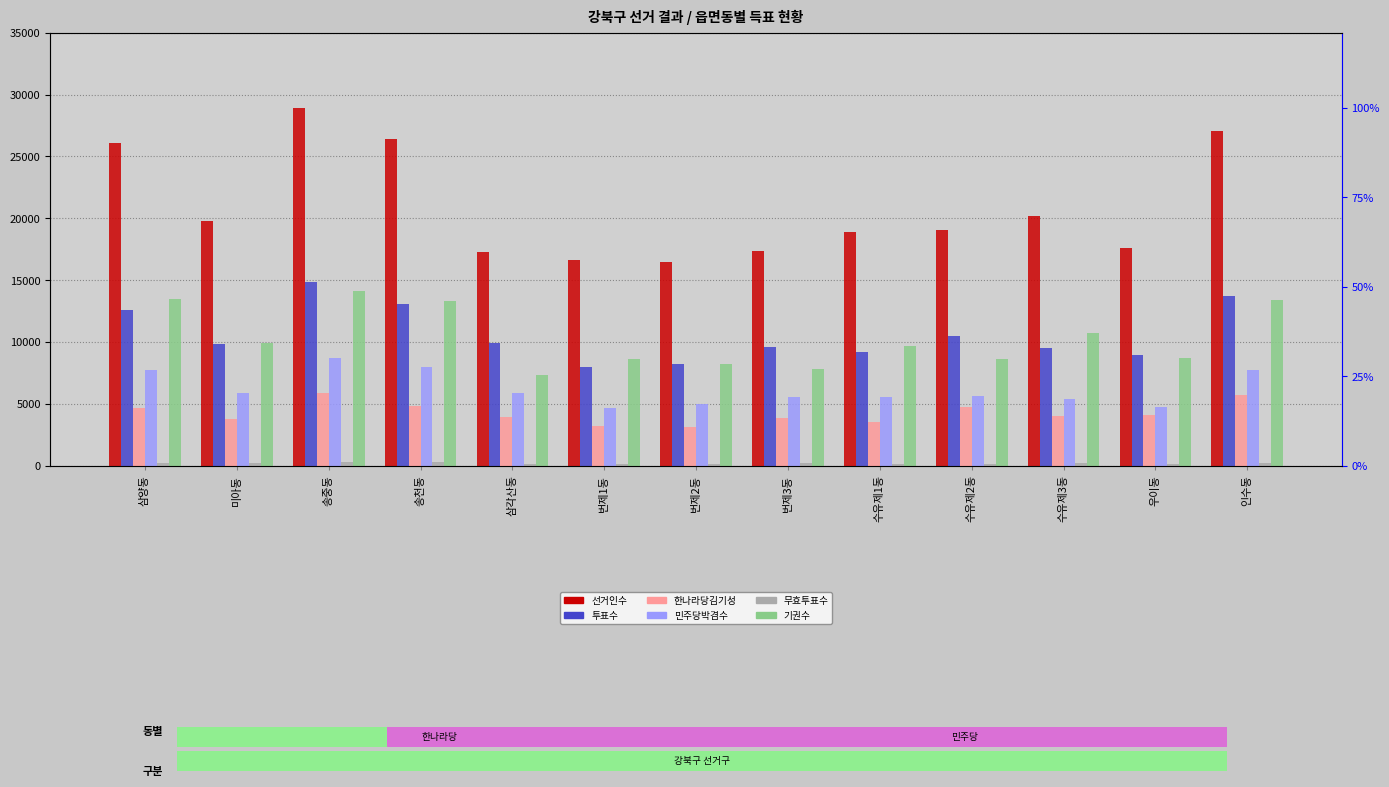

Rank the series by their maximum value, from lowest to highest.

무효투표수, 한나라당김기성, 민주당박겸수, 기권수, 투표수, 선거인수